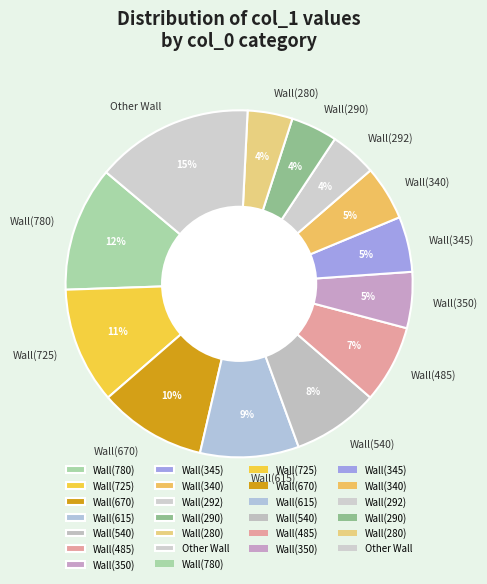

To the nearest percent, what portion does Wall(350) represent?

5%